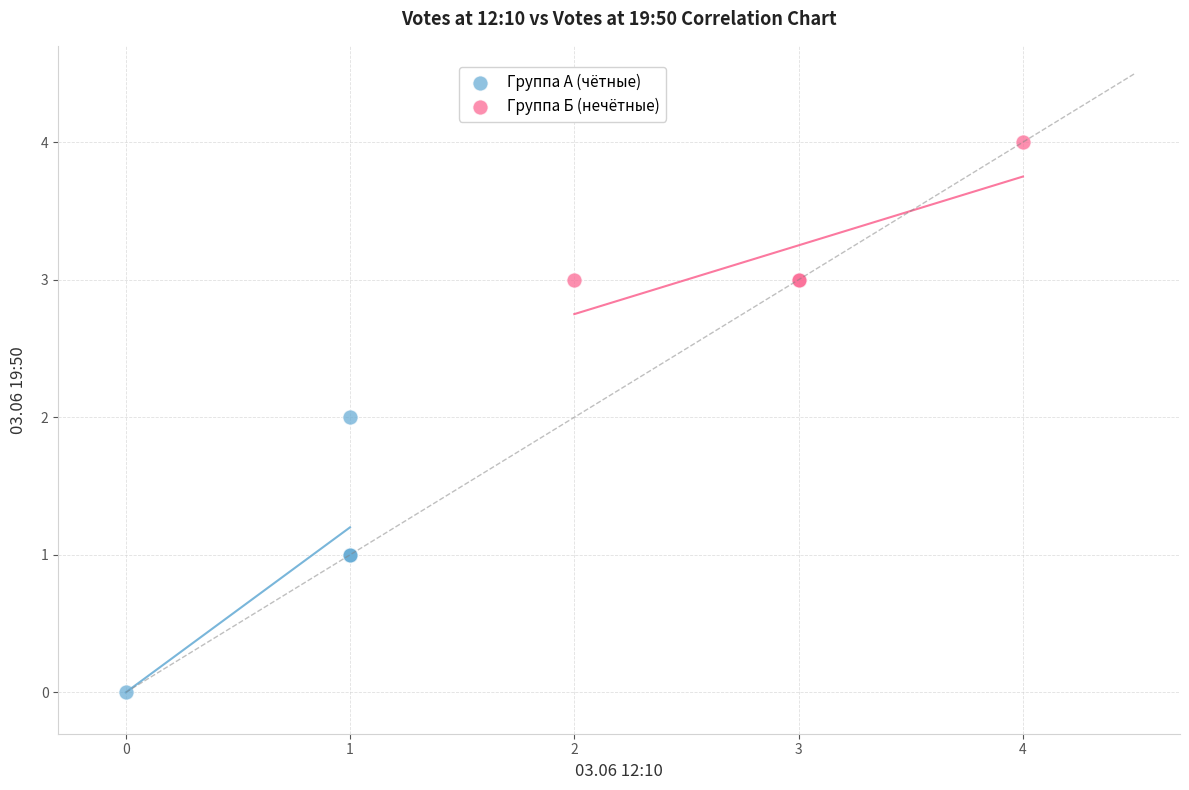

Which series reaches the maximum Y coordinate?

Группа Б (нечётные)